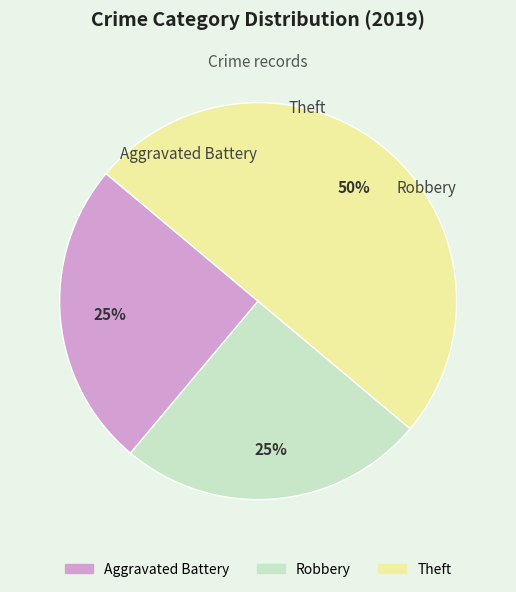

Is the sum of Theft and Robbery greater than half?

Yes